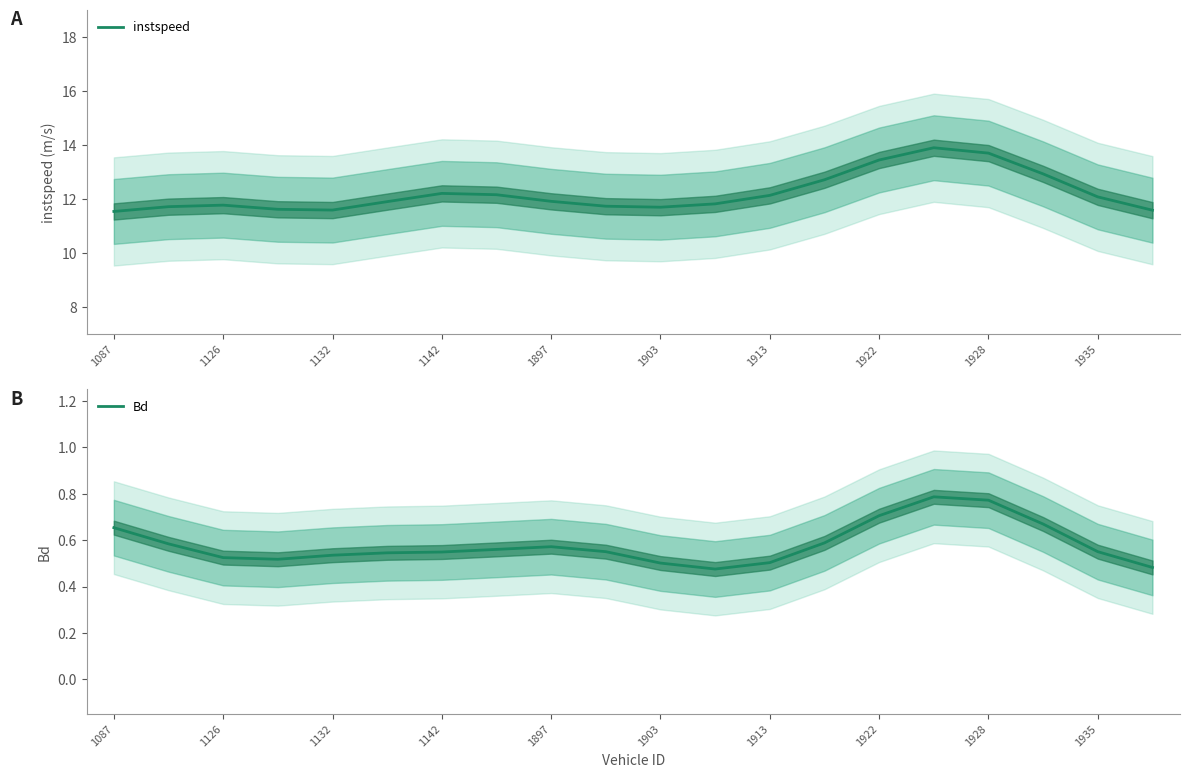

How many lines are shown in the chart?

2